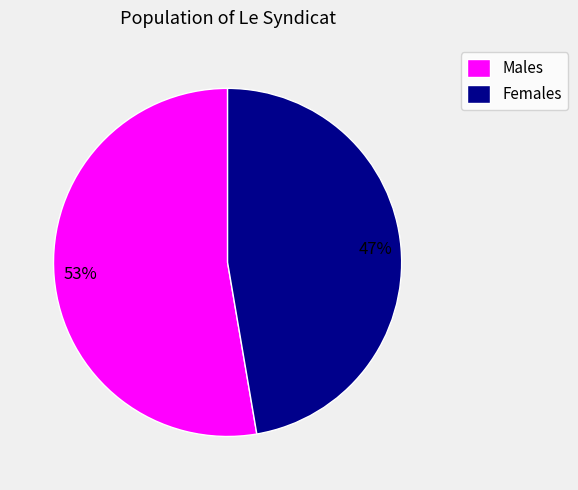

Do Males and Females together represent more than half of the pie?

Yes